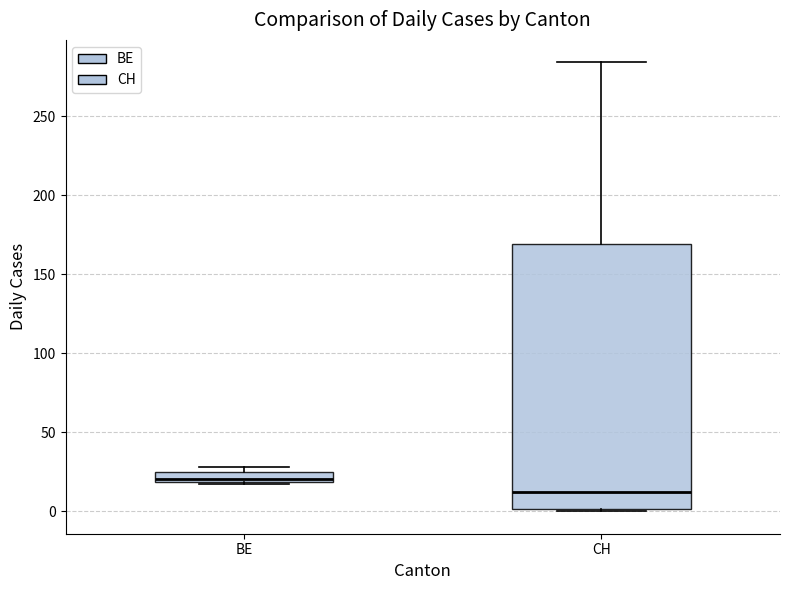

Which box's median line is the highest?

BE